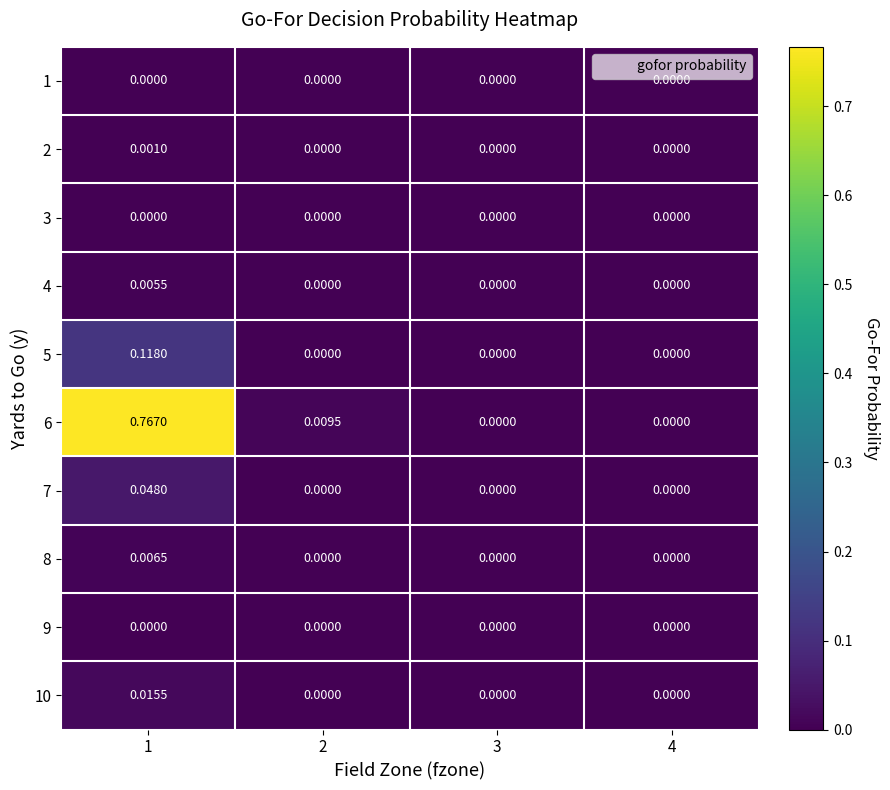

Rank the series by their maximum value, from highest to lowest.

6, 5, 7, 10, 8, 4, 2, 1, 3, 9